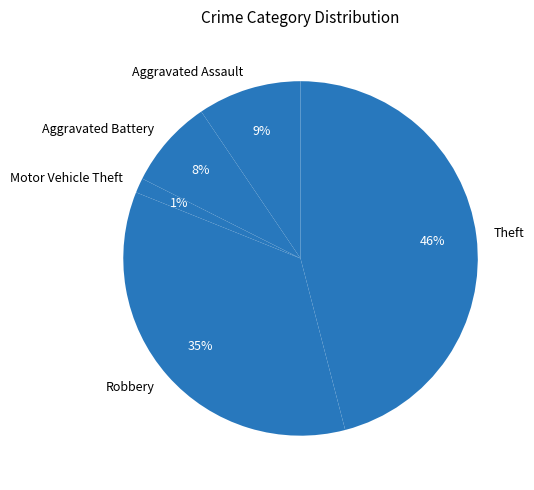

To the nearest percent, what is the difference between the Robbery and Theft slice percentages?

11%